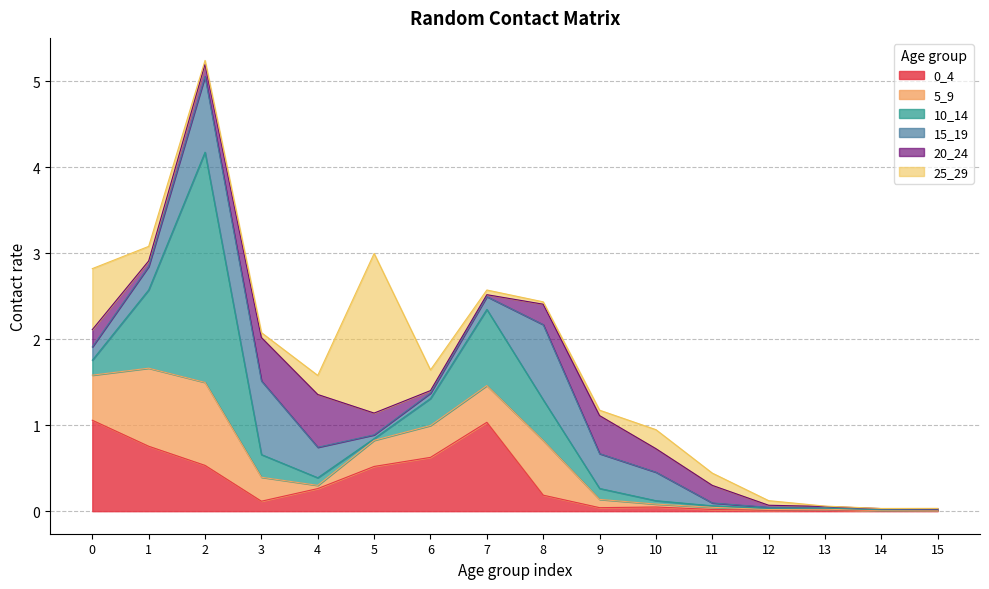

At which category does the chart reach its peak across all series?

2